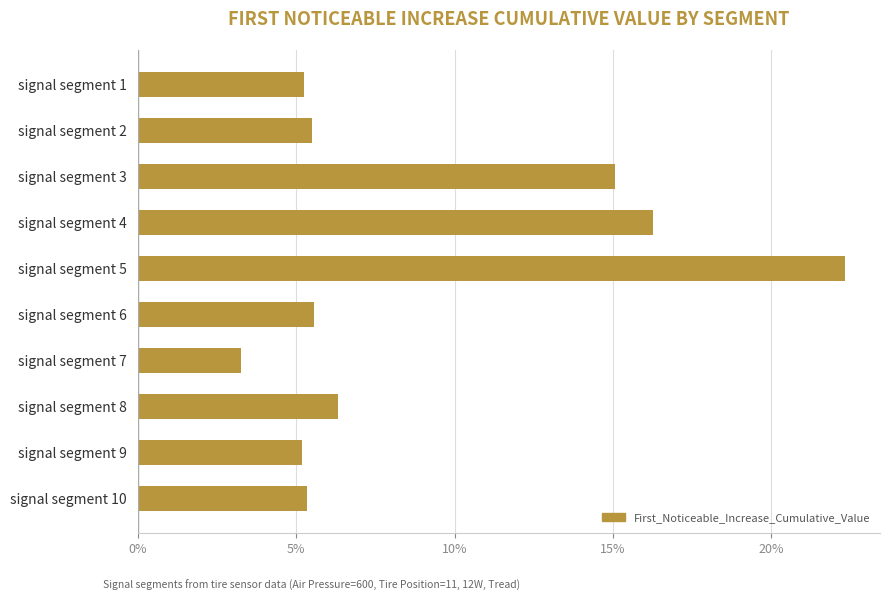

Does the chart contain any negative values?

No